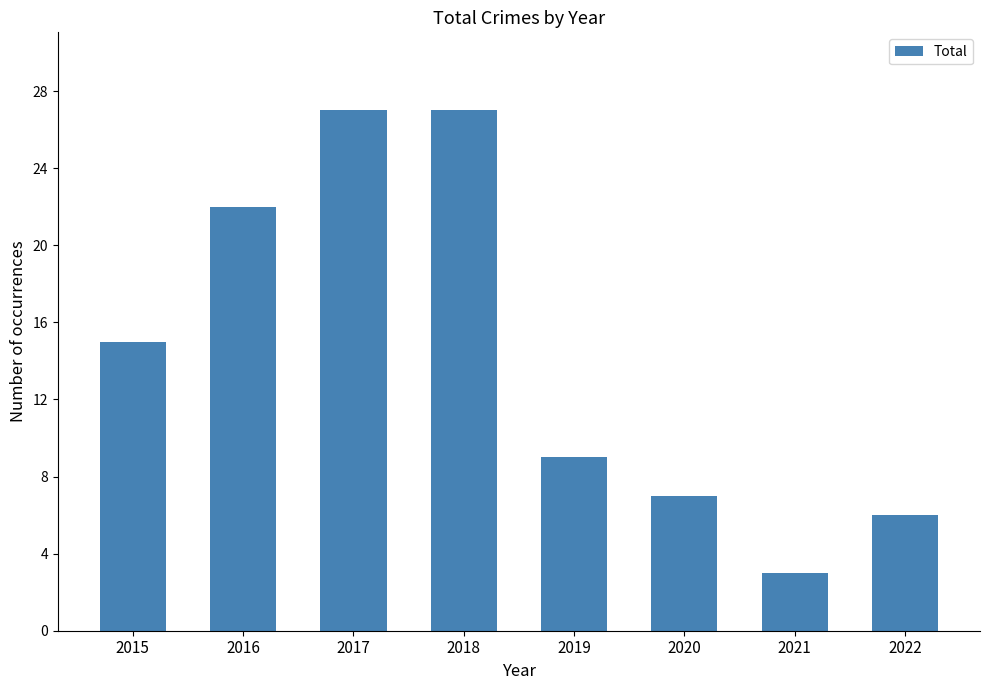

The value at 2020 is 7. True or false?

True